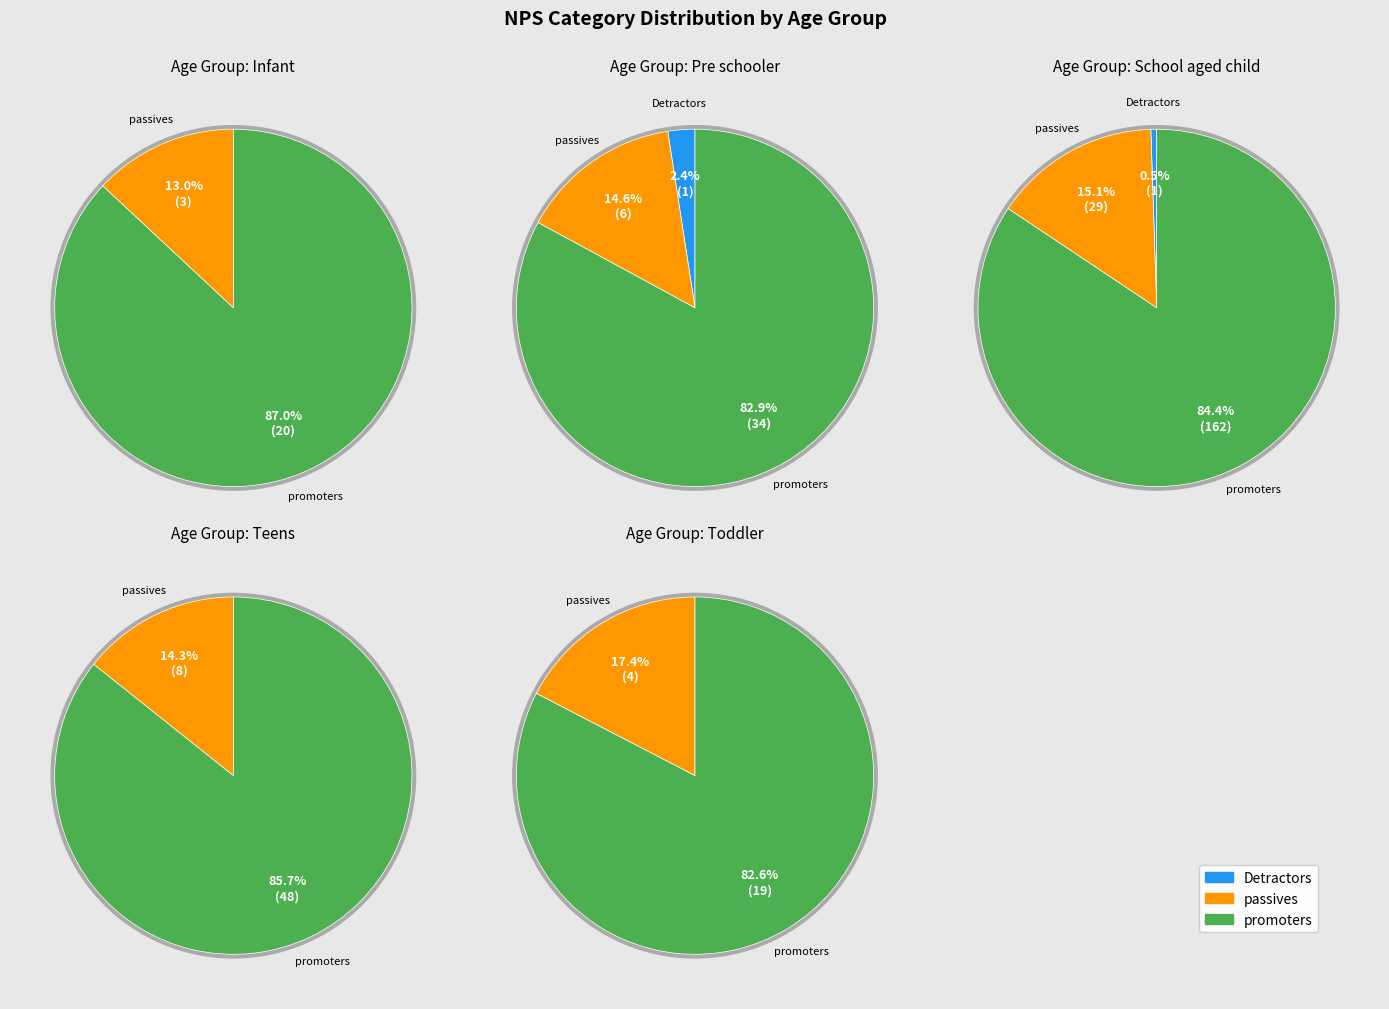

Between Teens and School aged child, which is larger?

School aged child